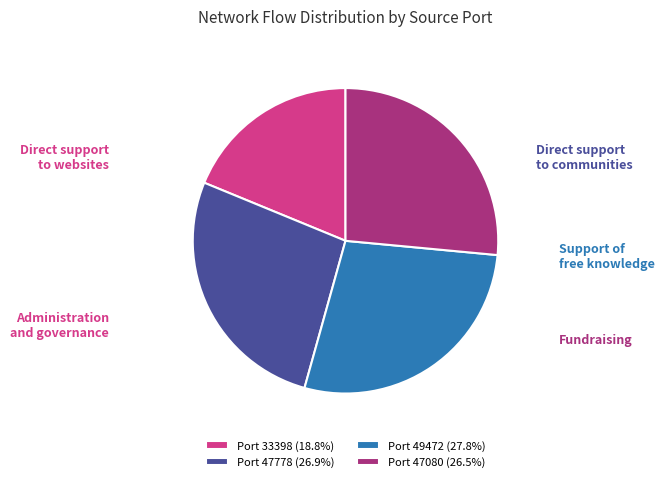

Does any single category account for the majority?

No